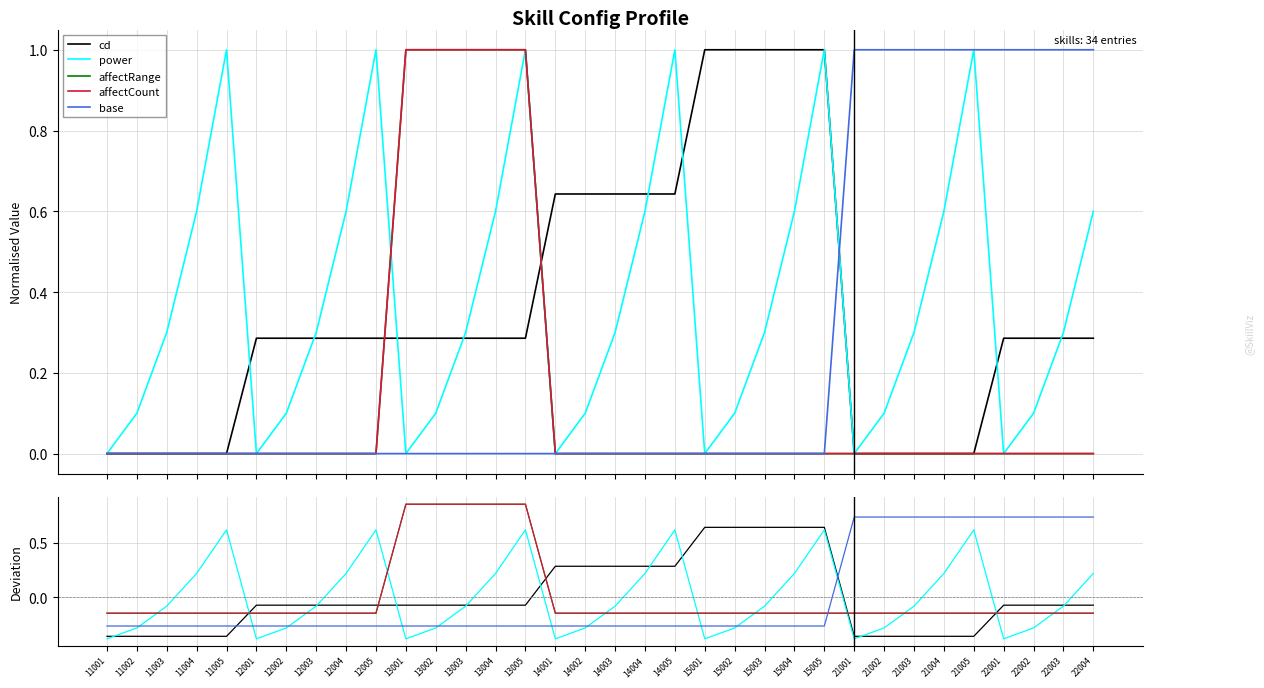

The value of power at 11004 is 0.2. True or false?

True